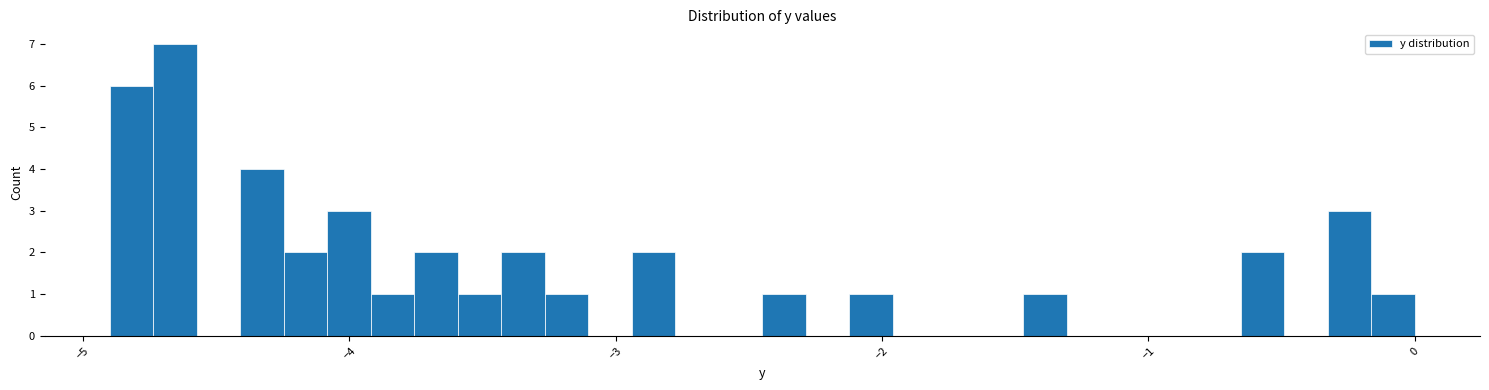

Around what value on the x-axis is the tallest bar? Give the approximate position of its centre, as read against the axis.

-4.7